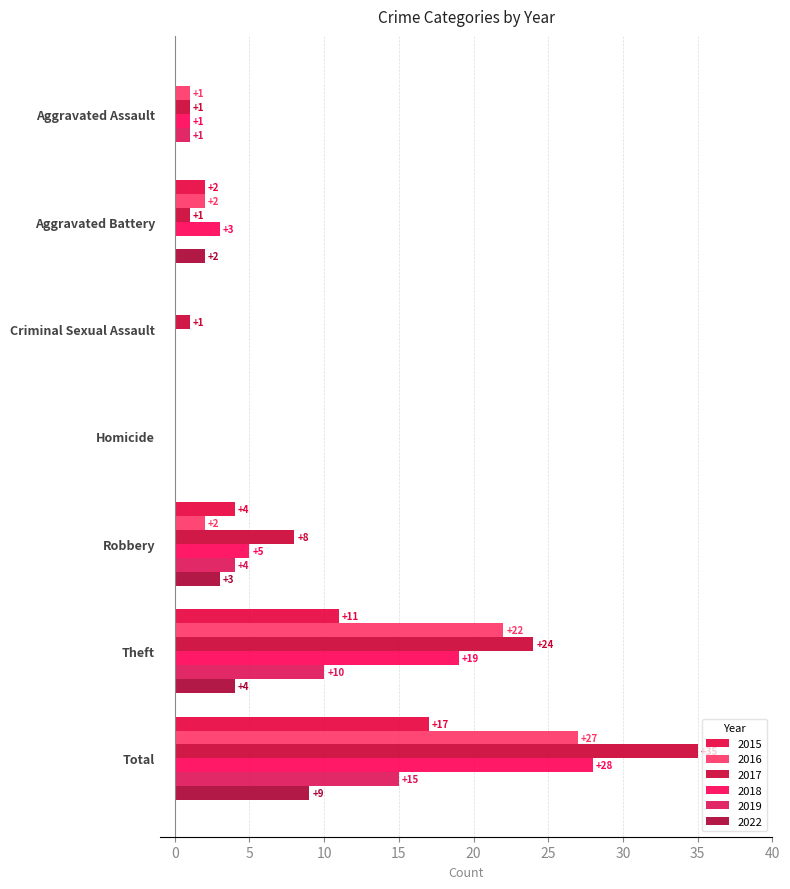

Reading left to right, extract all data points from this chart.

2015: 0	2	0	0	4	11	17
2016: 1	2	0	0	2	22	27
2017: 1	1	1	0	8	24	35
2018: 1	3	0	0	5	19	28
2019: 1	0	0	0	4	10	15
2022: 0	2	0	0	3	4	9